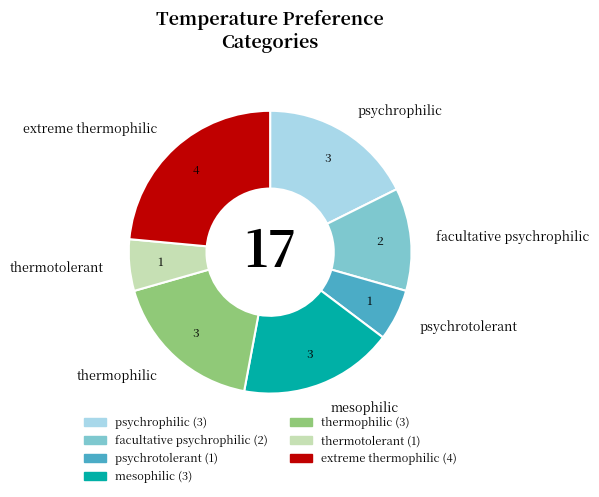

Approximately how many times larger is the value at thermotolerant compared to facultative psychrophilic?

0.5